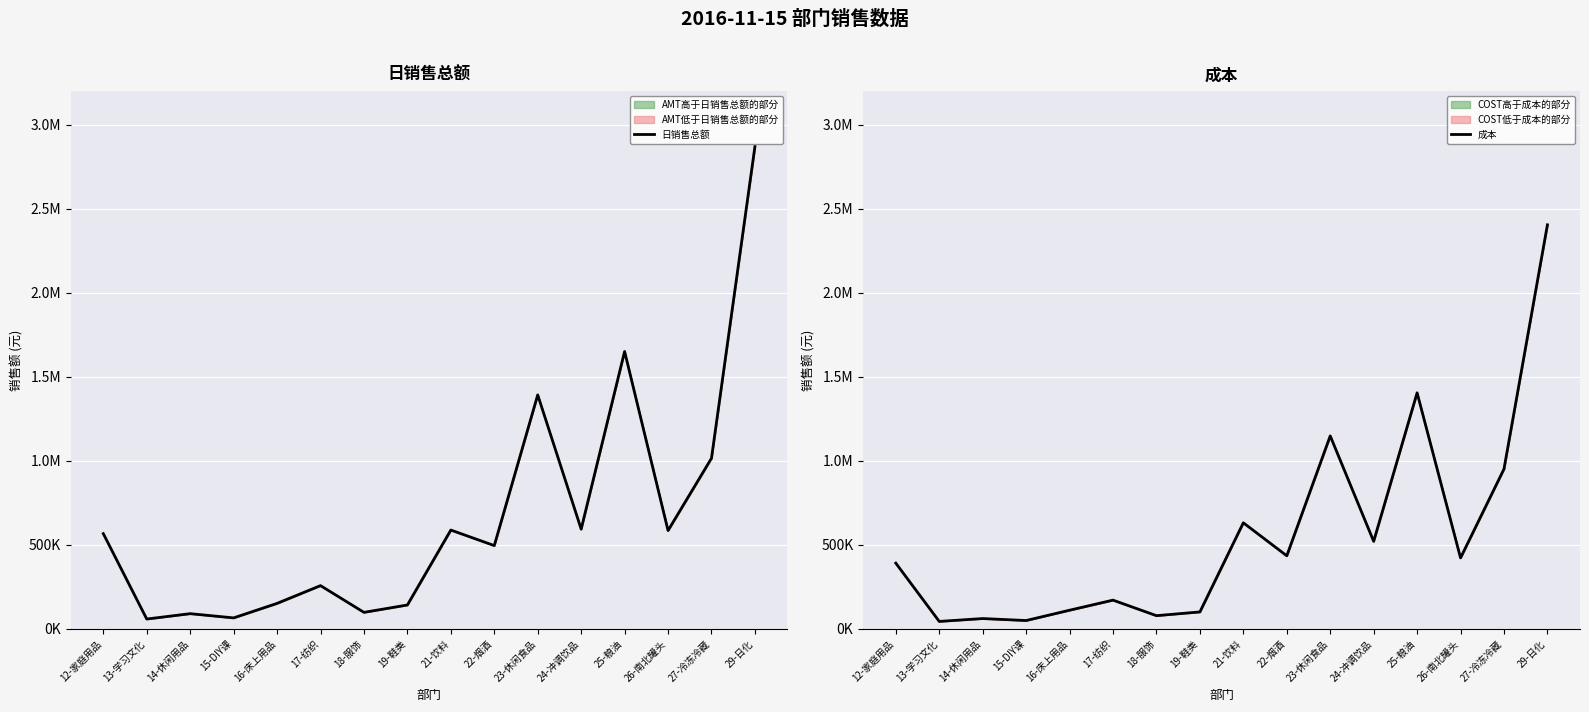

How many lines are shown in the chart?

2